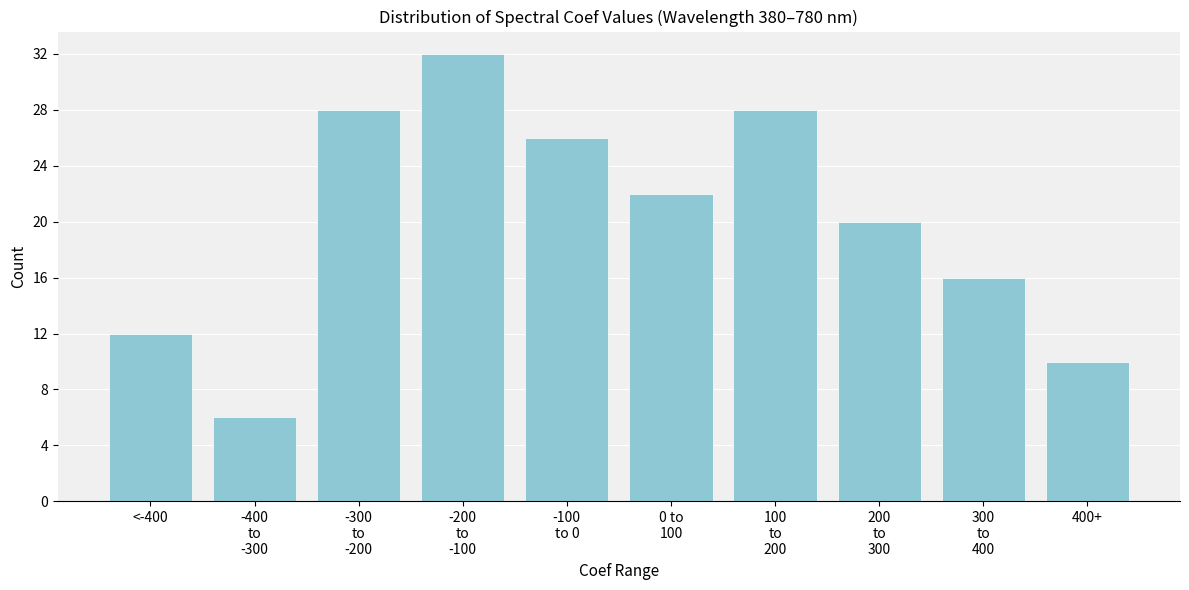

Reading left to right, extract all data points from this chart.

12	6	28	32	26	22	28	20	16	10